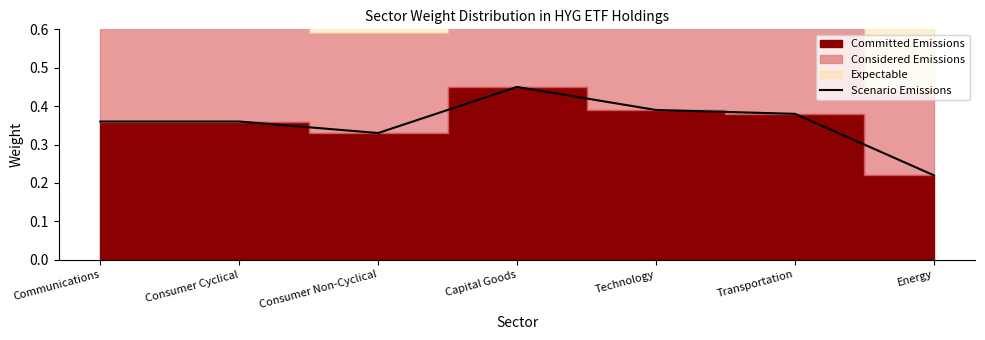

The chart shows a value of 0.2 at Energy. True or false?

True